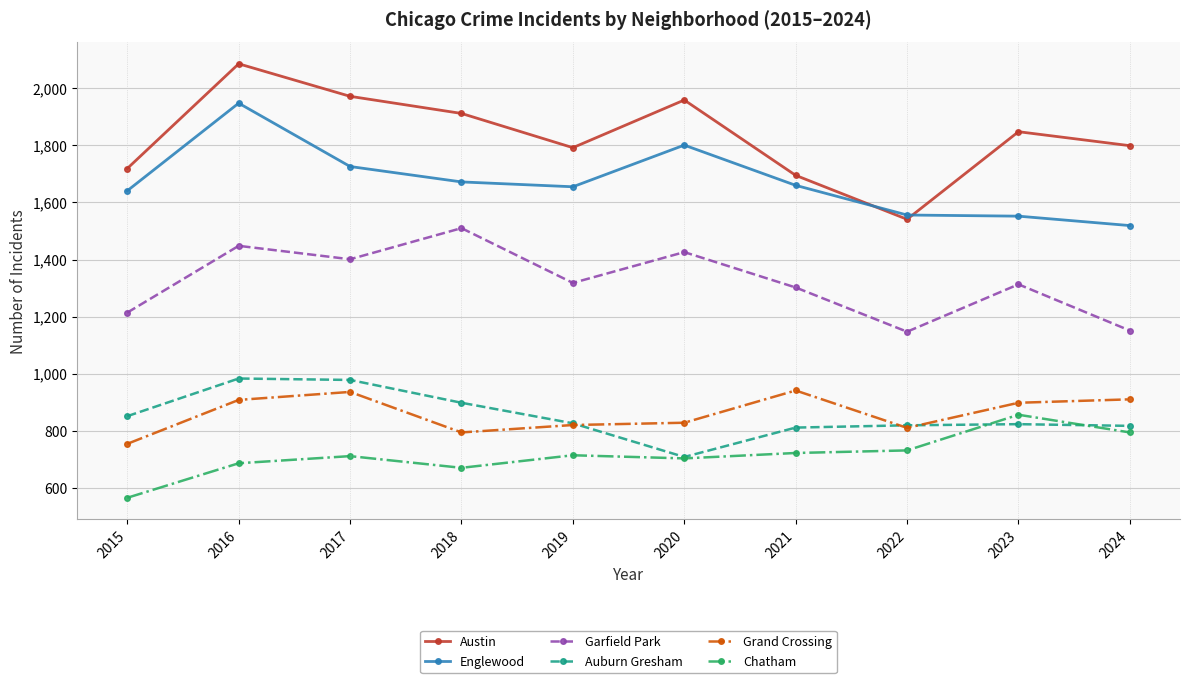

What is the highest value of the Englewood series?

1948